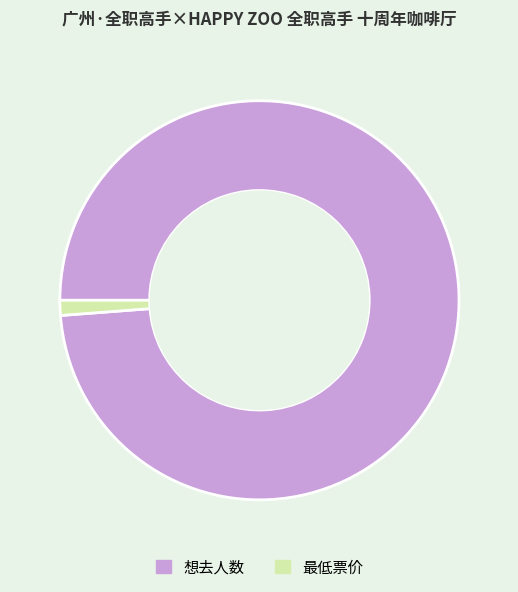

Is it true that 想去人数 is 99% of the pie?

True